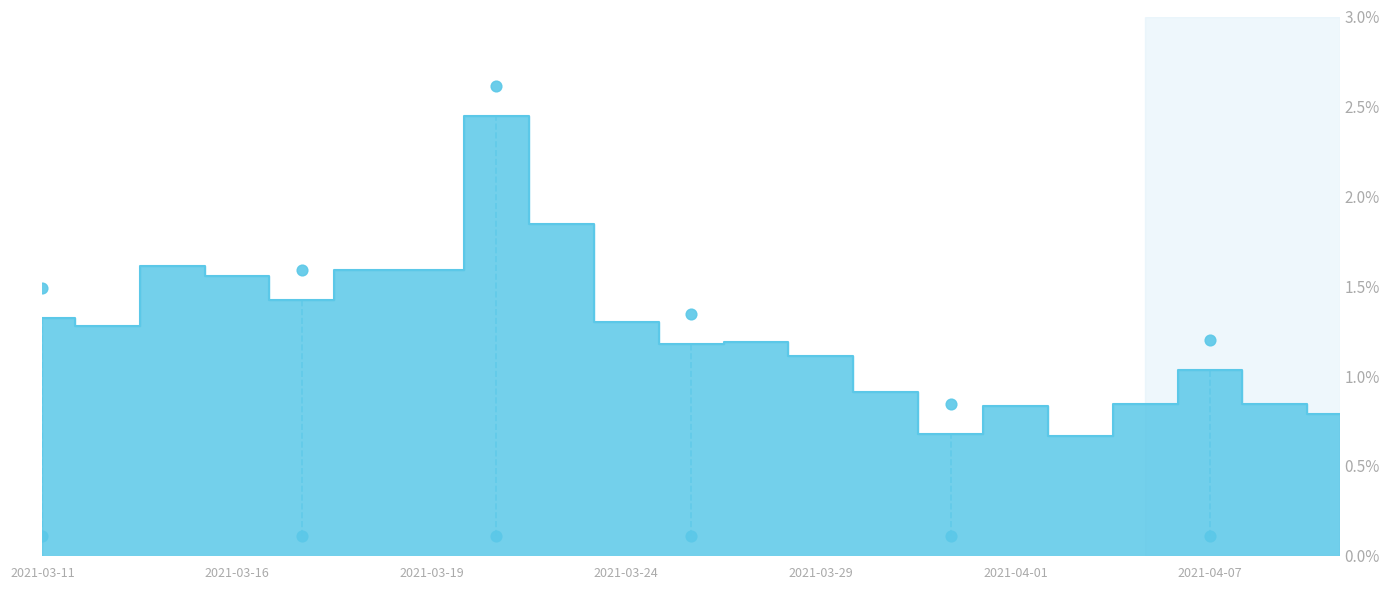

Between 2021-03-19 and 2021-03-29, which is larger?

2021-03-19